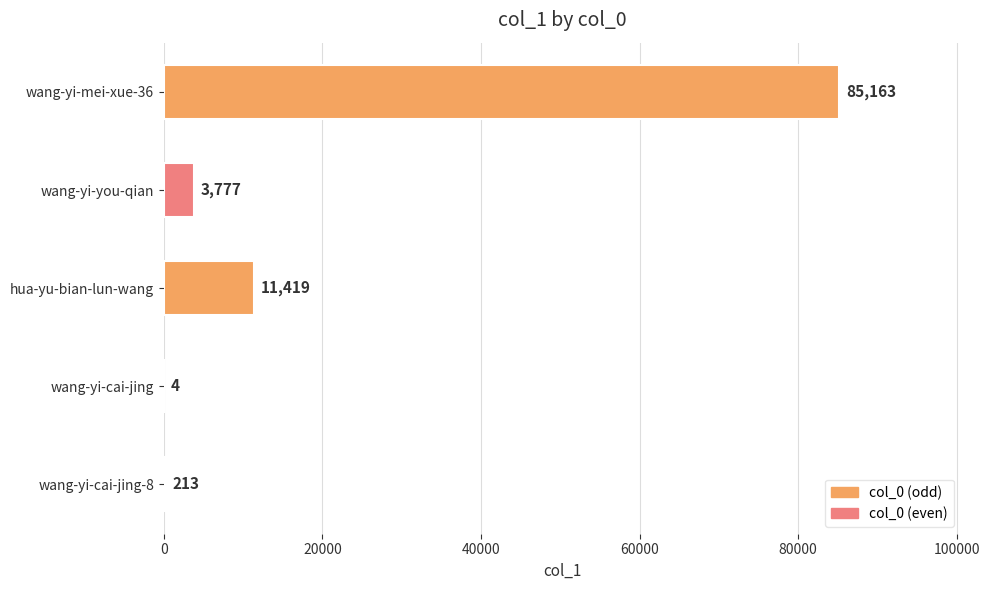

How many series are shown in this chart?

1